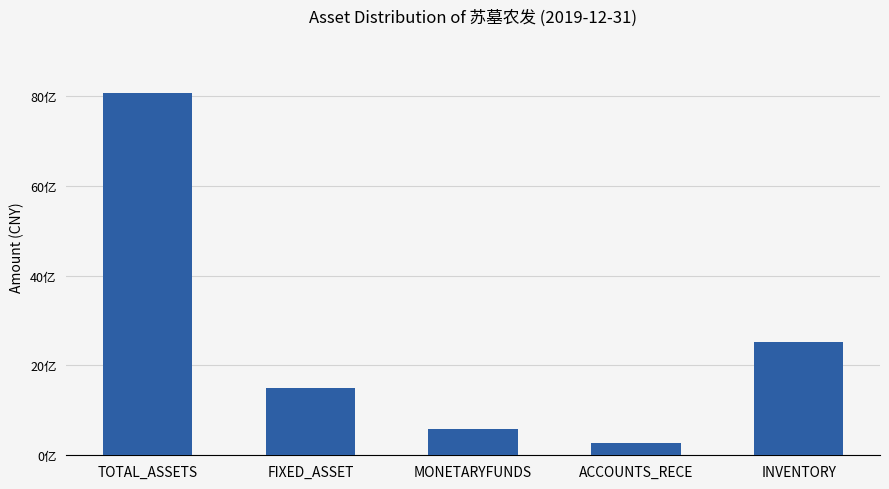

What is the greatest value displayed?

8056846535.1